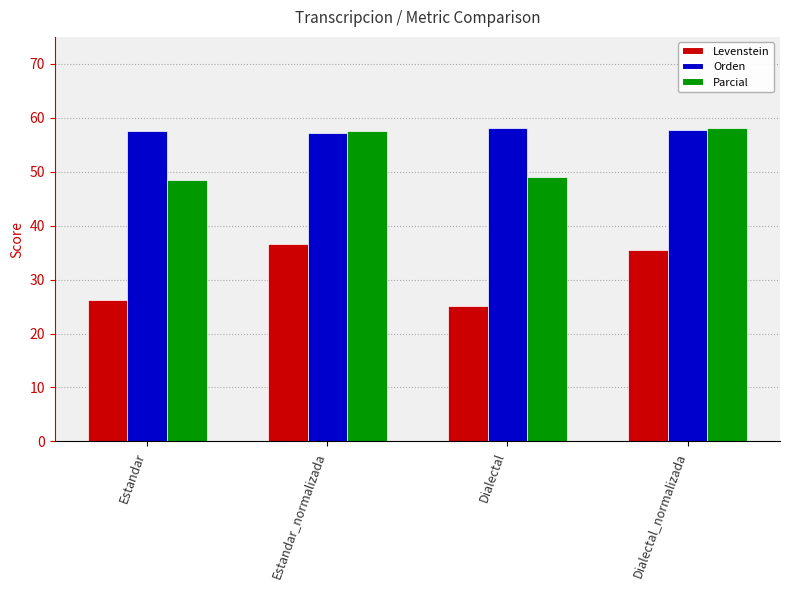

Is the value of Parcial at Estandar_normalizada greater than the value of Levenstein at Dialectal?

Yes